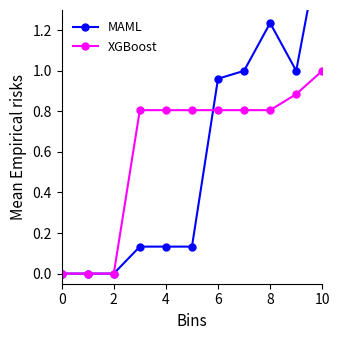

Where is the first local maximum for MAML?

8